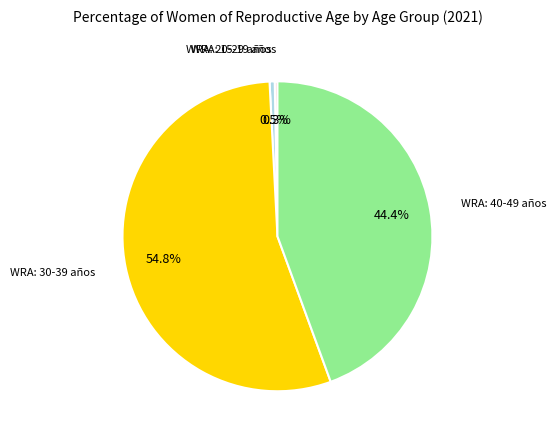

Does WRA: 30-39 años represent more than half of the total?

Yes